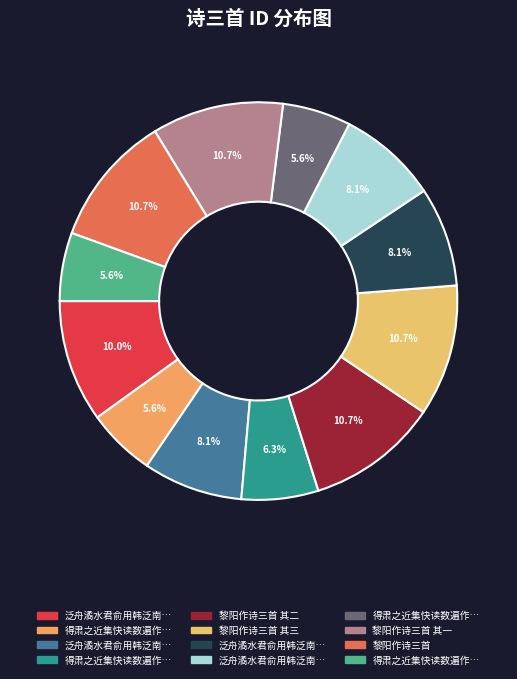

To the nearest percent, what is the difference between the largest and smallest slice percentages?

5%